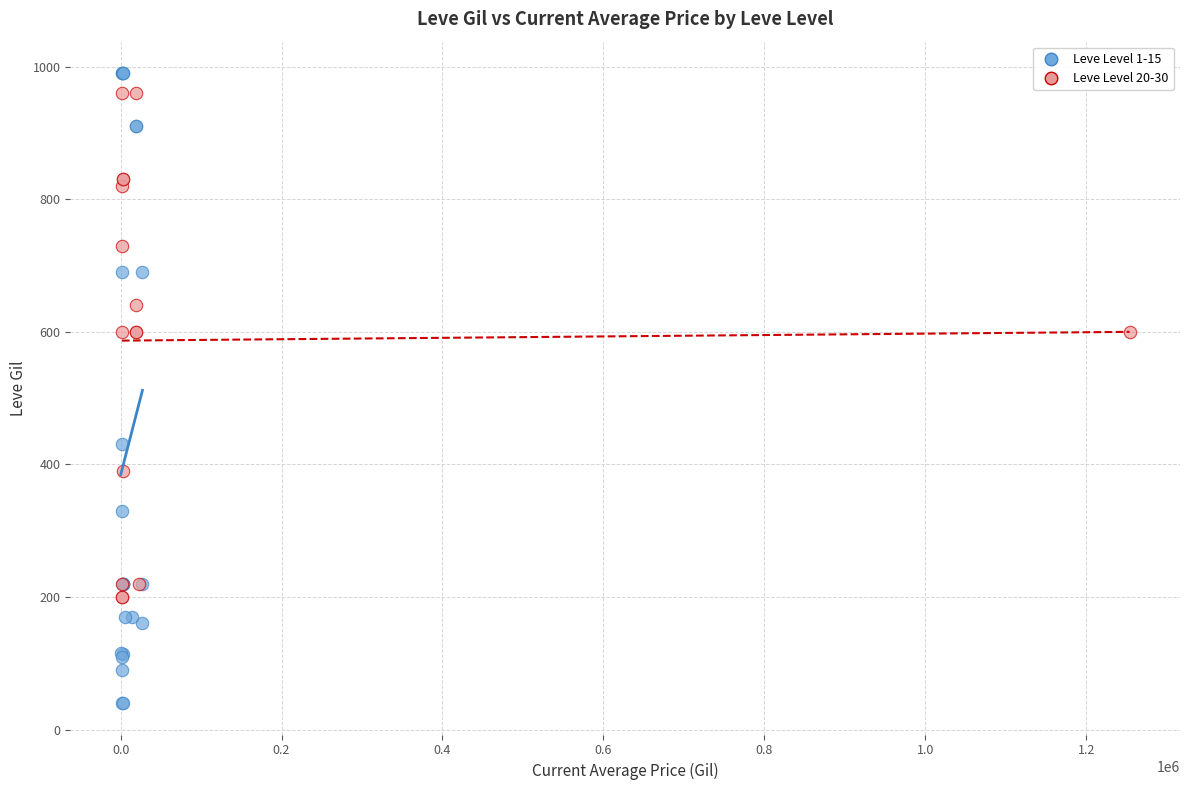

Which series reaches the minimum Y coordinate?

Leve Level 1-15